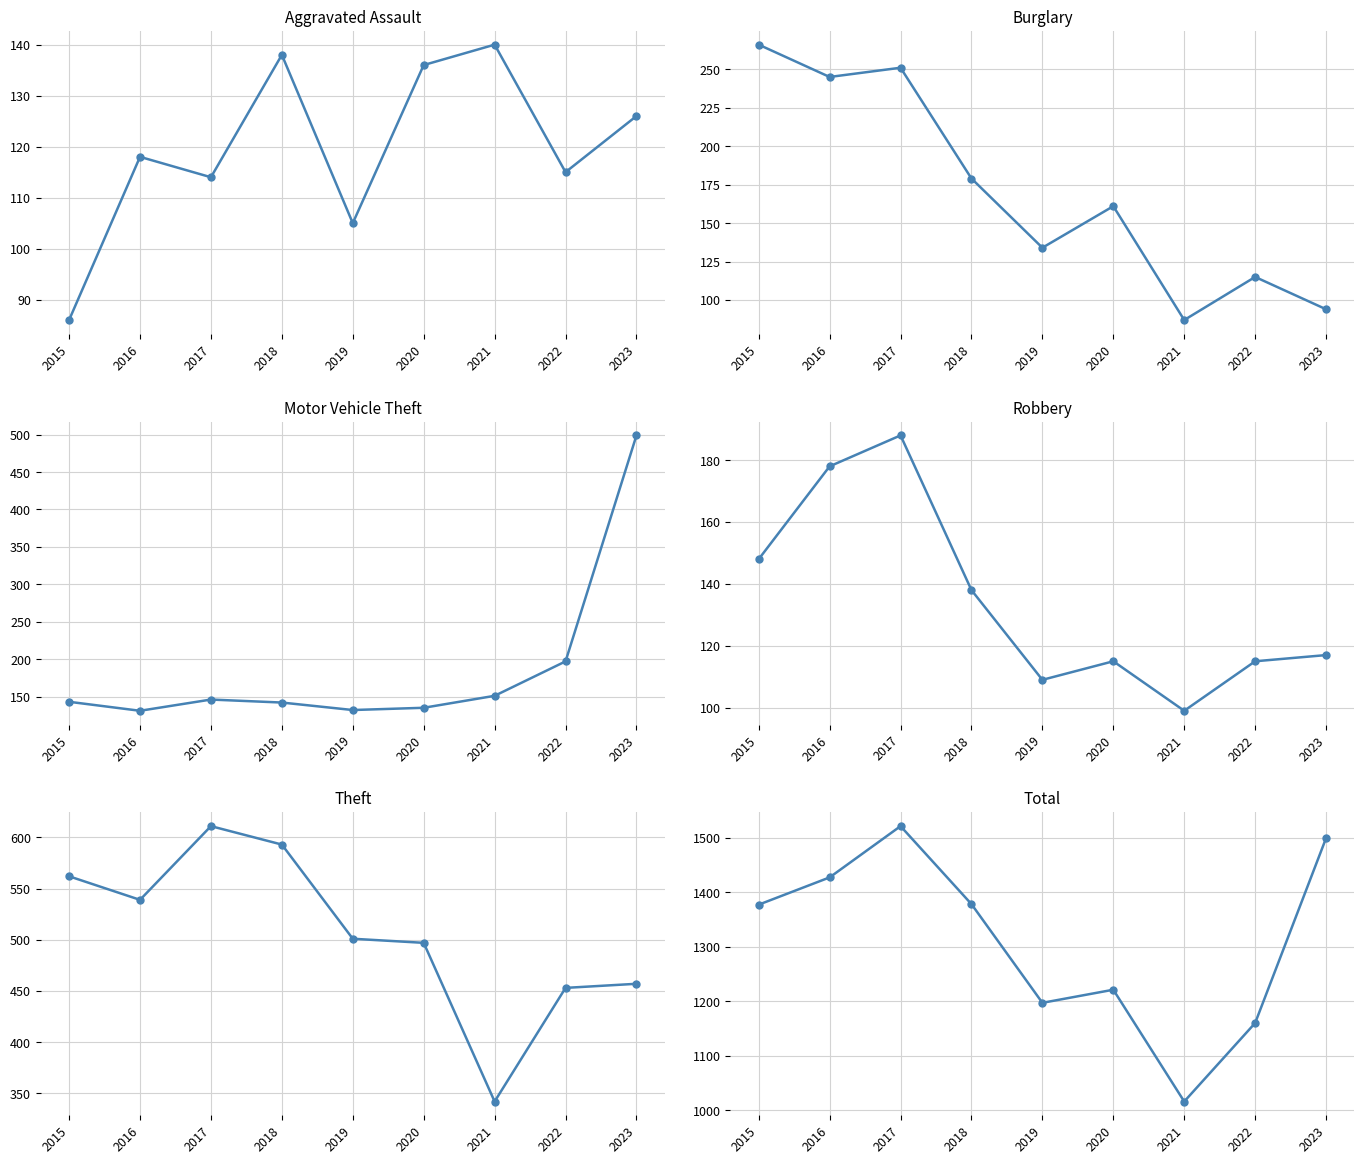

How many values in the Burglary series exceed 161?

4